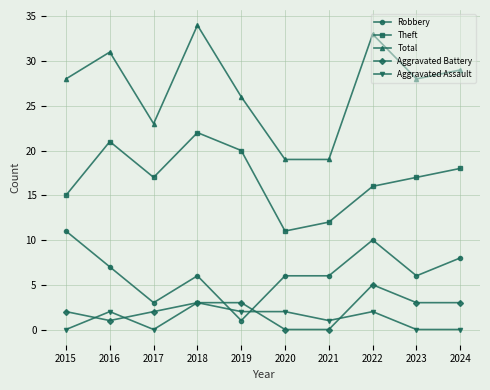

True or false: Robbery and Total intersect in this chart.

False